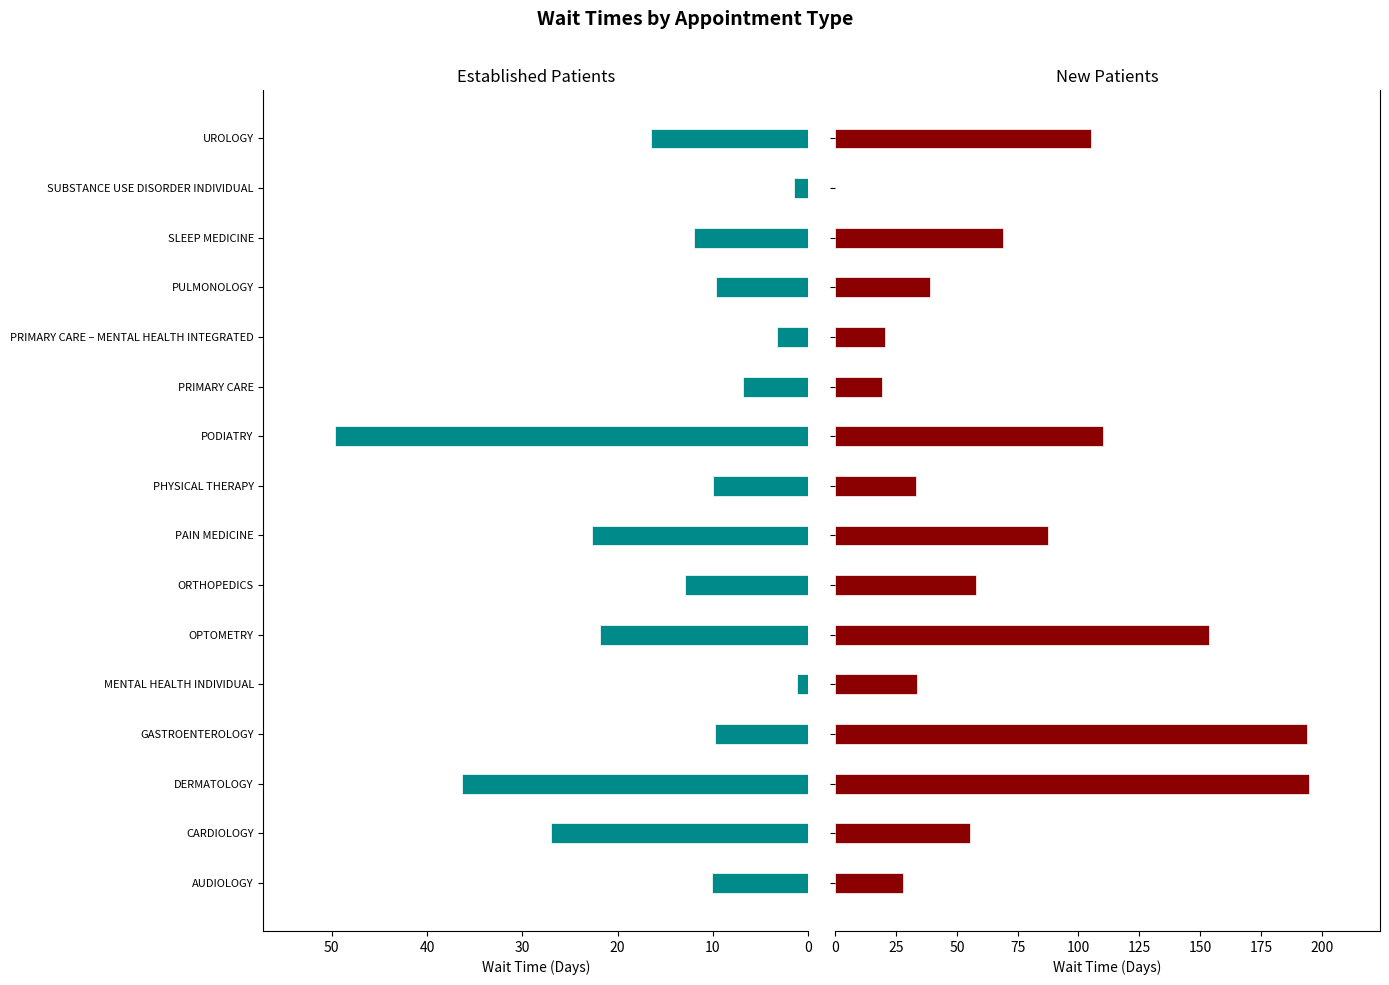

At GASTROENTEROLOGY, list the series in order from largest to smallest.

NewPatients, EstablishedPatients